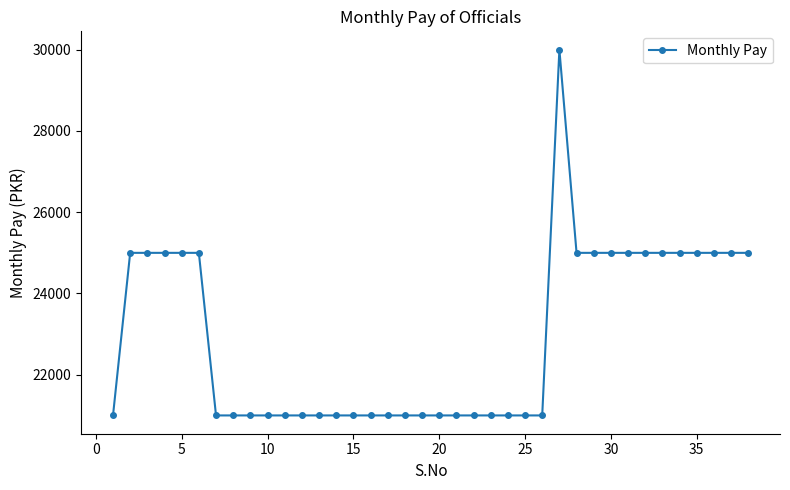

What is the difference between the maximum and minimum values?

9000